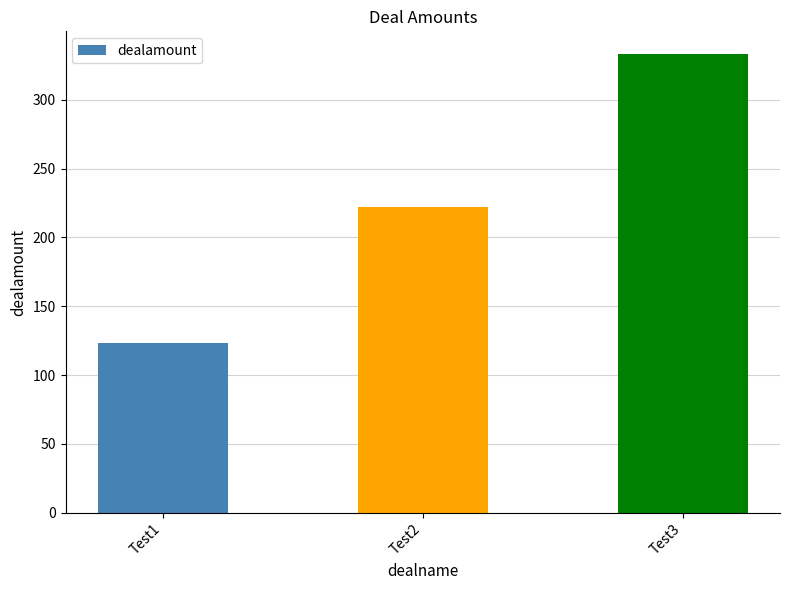

What is the difference between the maximum and minimum values?

210